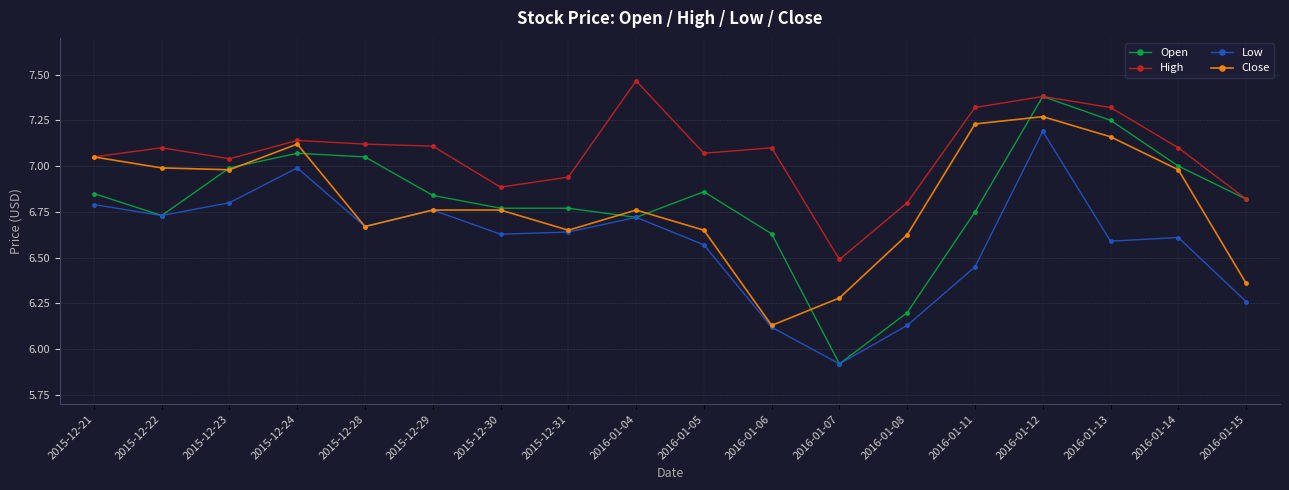

True or false: Close has a value of 3.2 at 2016-01-06.

False